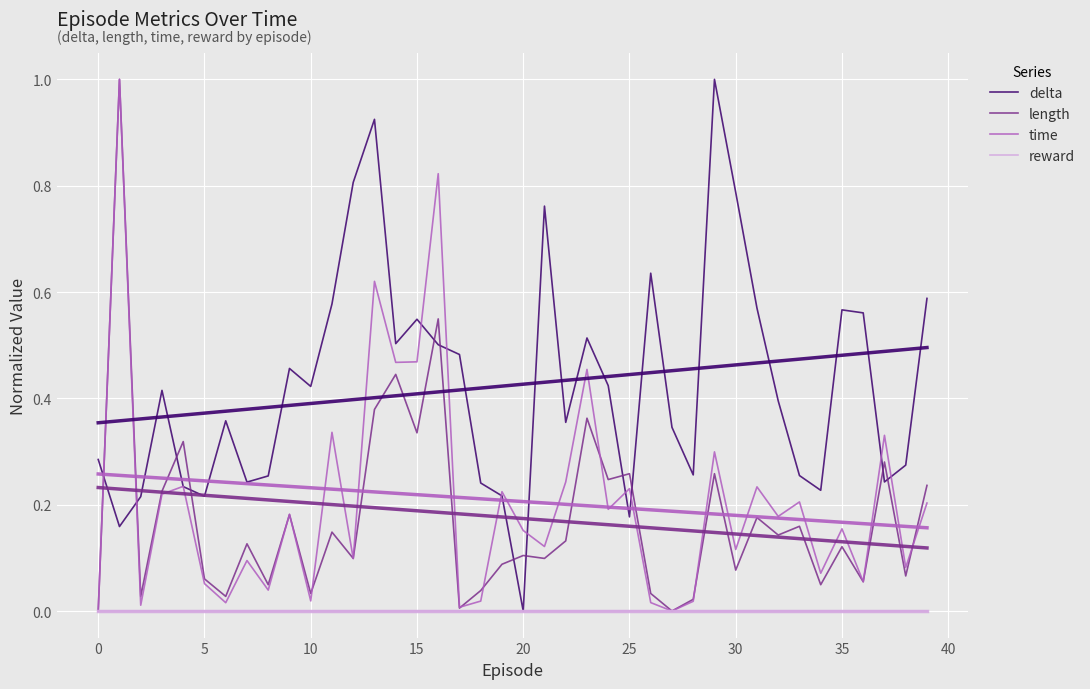

What are all the series names shown in the legend?

delta, length, time, reward